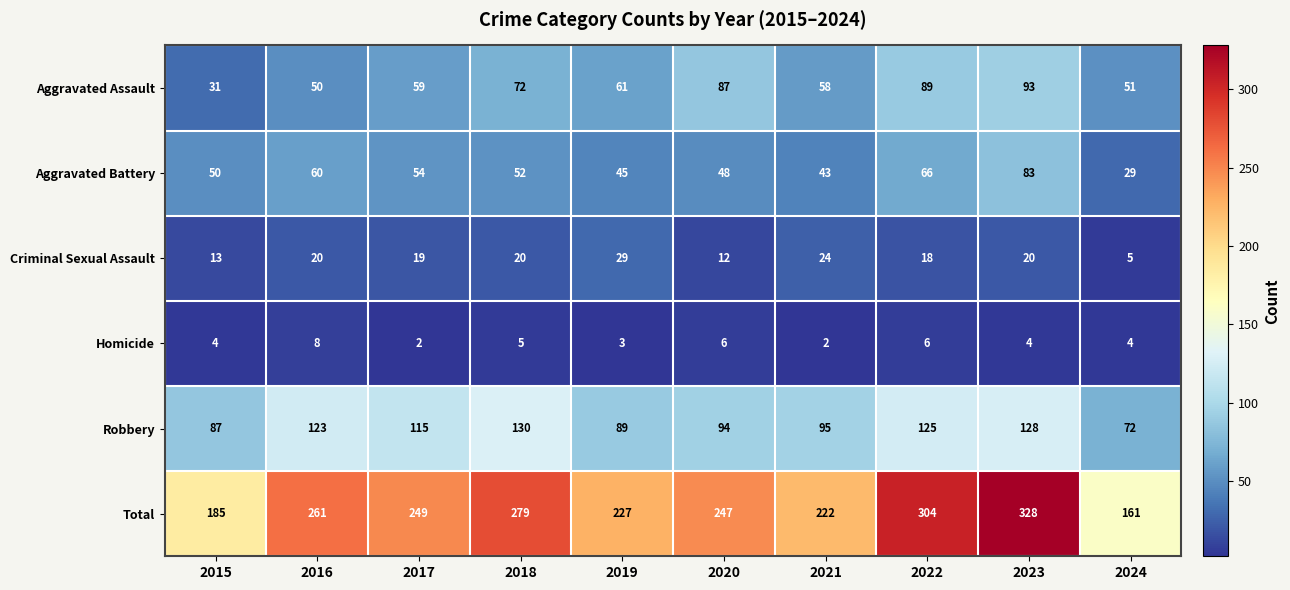

What is the spread (max minus min) of values at 2017?

247